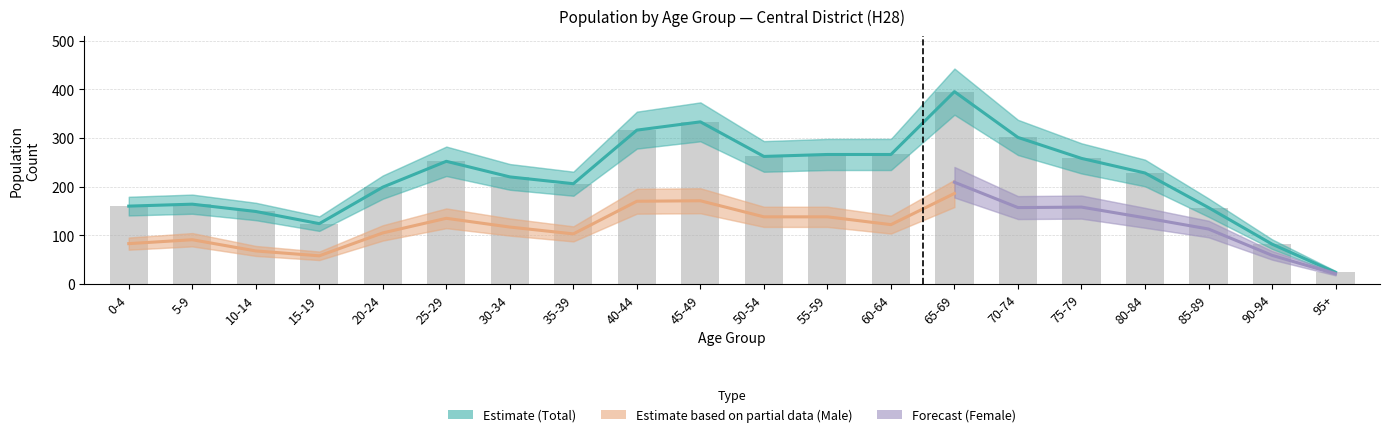

How many data points in male are above 105?

10